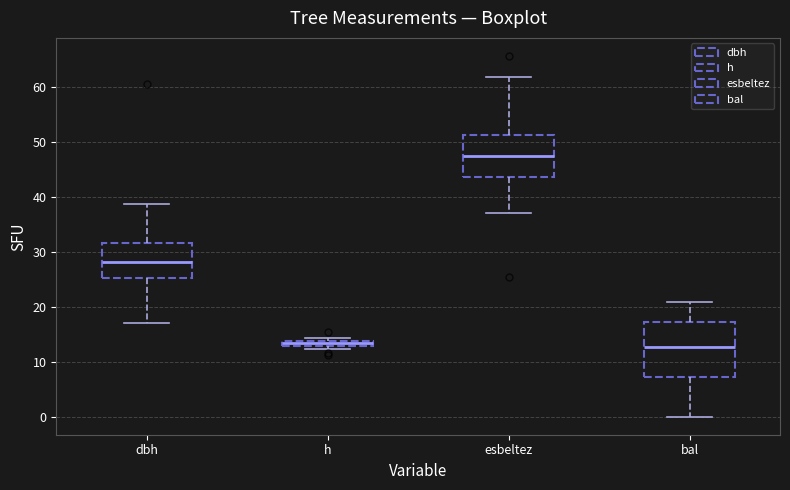

Where is the lower edge of the box for h on the y-axis? The values are not printed on the chart, so give them approximately, as read against the axis.

13